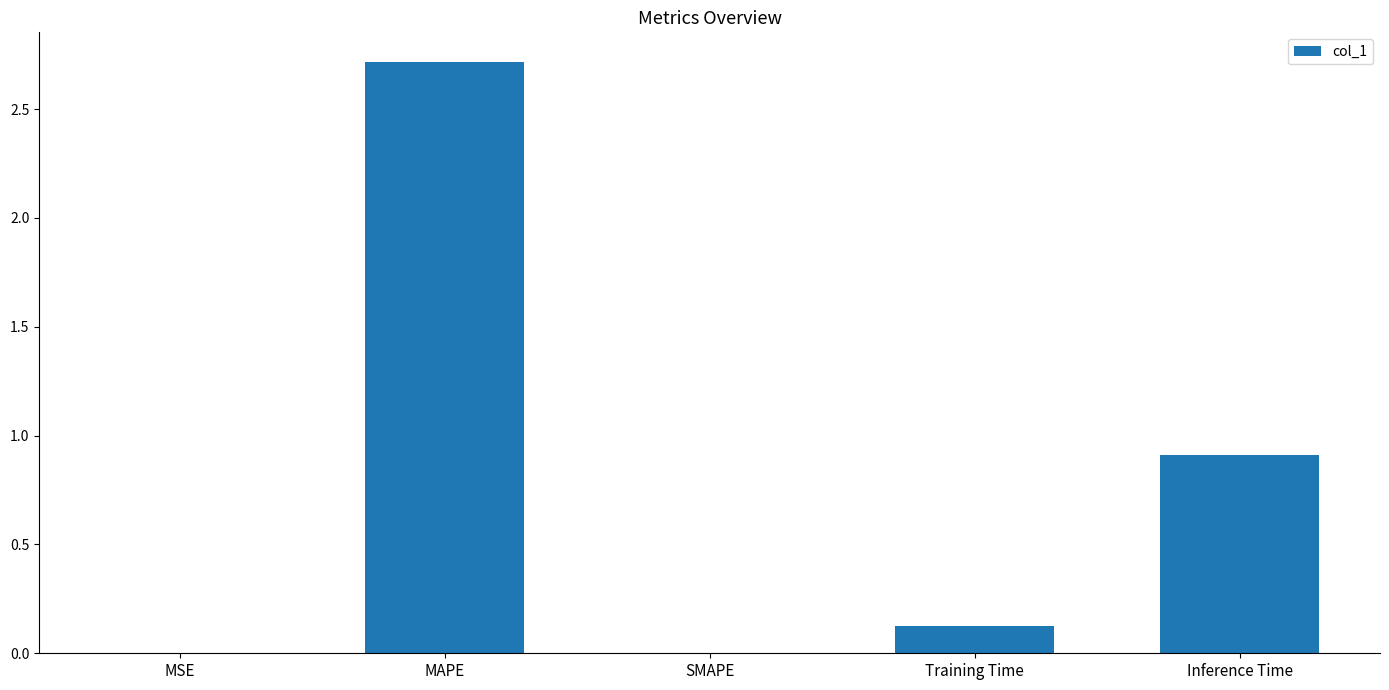

Is it true that the value at MAPE is 0.6?

False